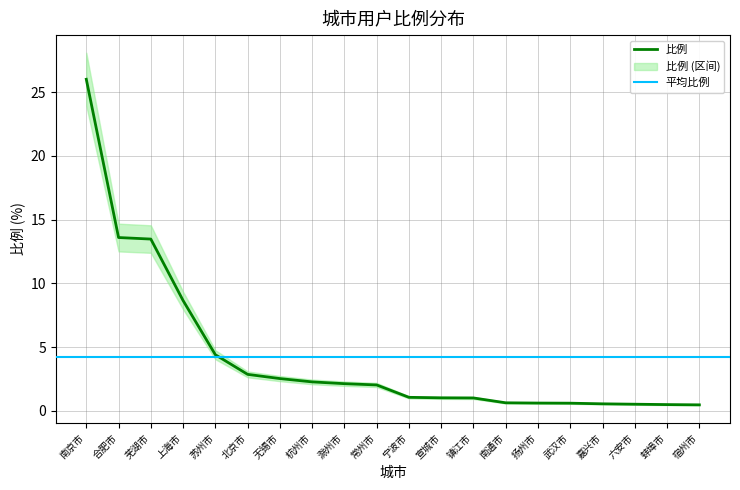

At which label is the value closest to 13?

芜湖市